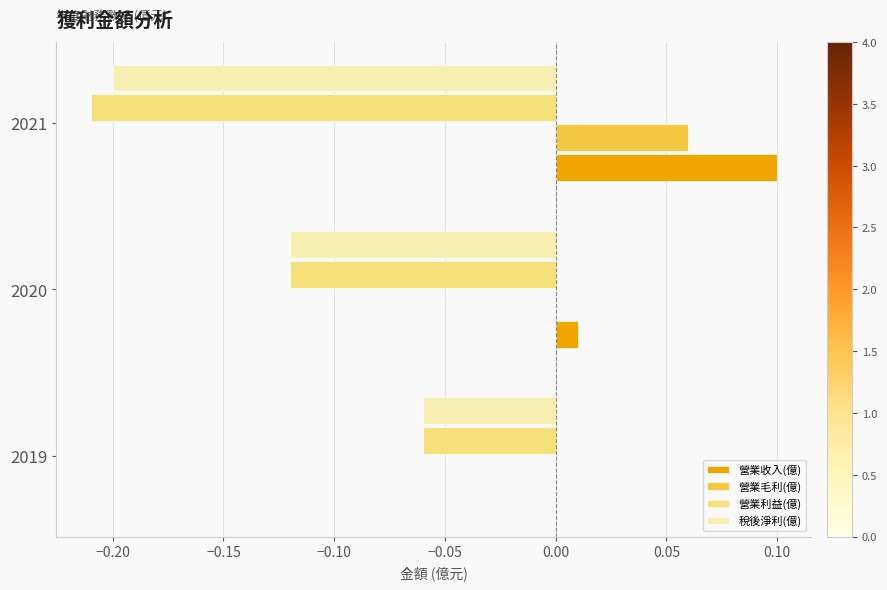

What is the sum of all 營業利益(億) values?

-0.4